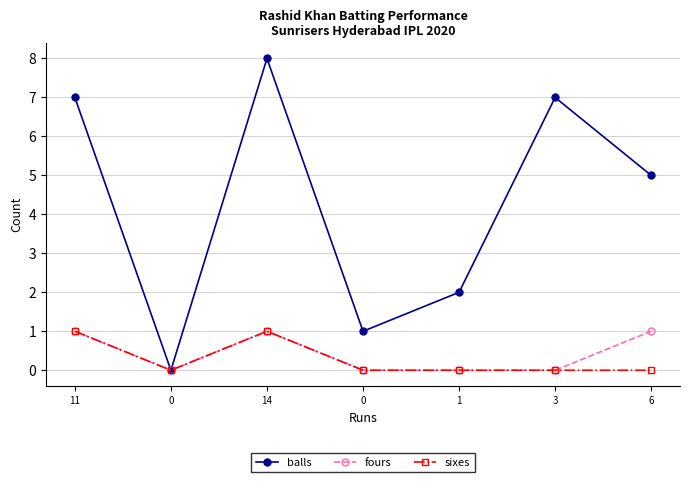

In balls, how many points are higher than both neighbors (excluding endpoints)?

2